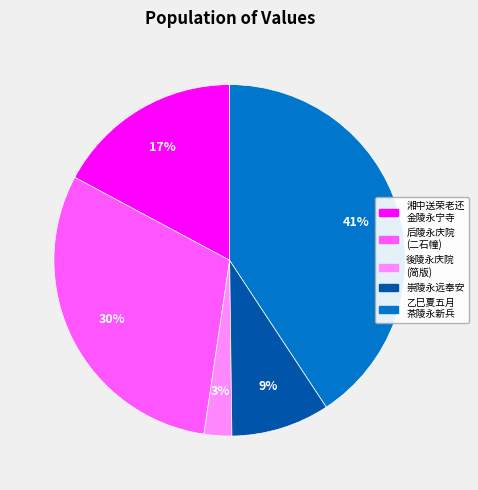

How many slices are in this pie chart?

5